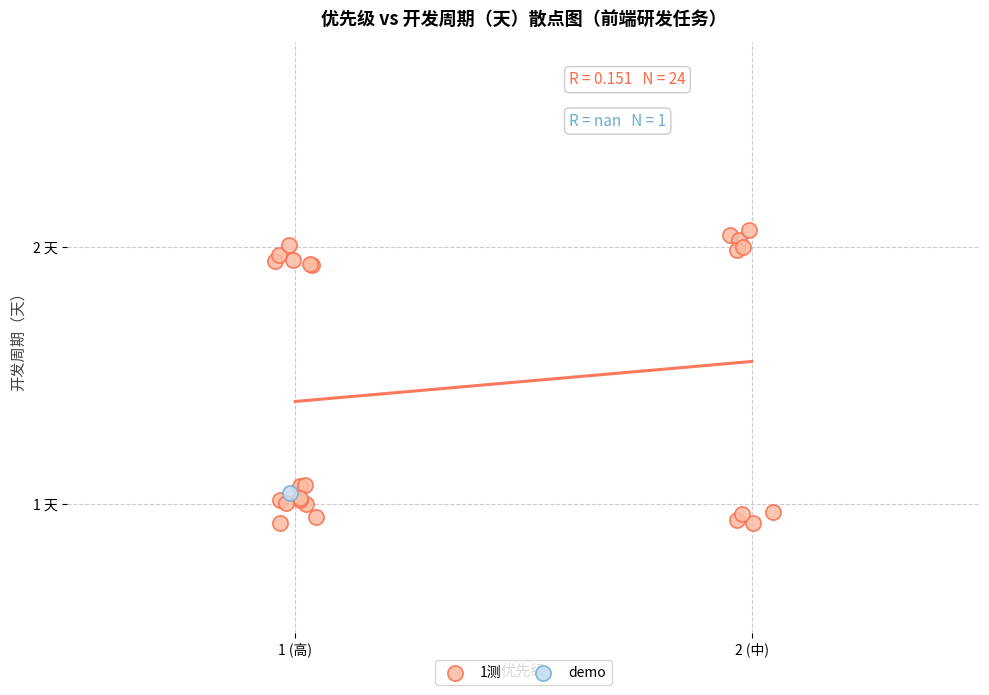

What are all the series names shown in the legend?

1测, demo